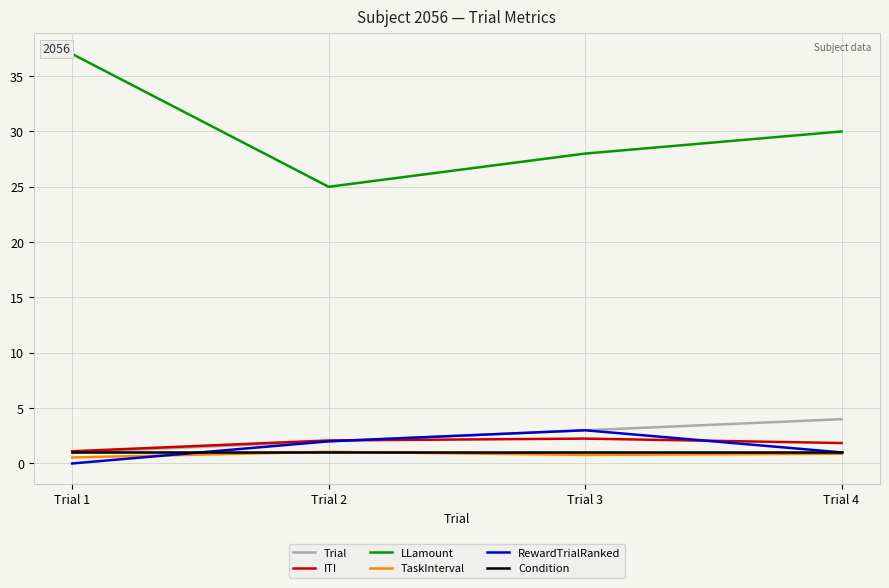

Which series has the largest total across all categories?

LLamount